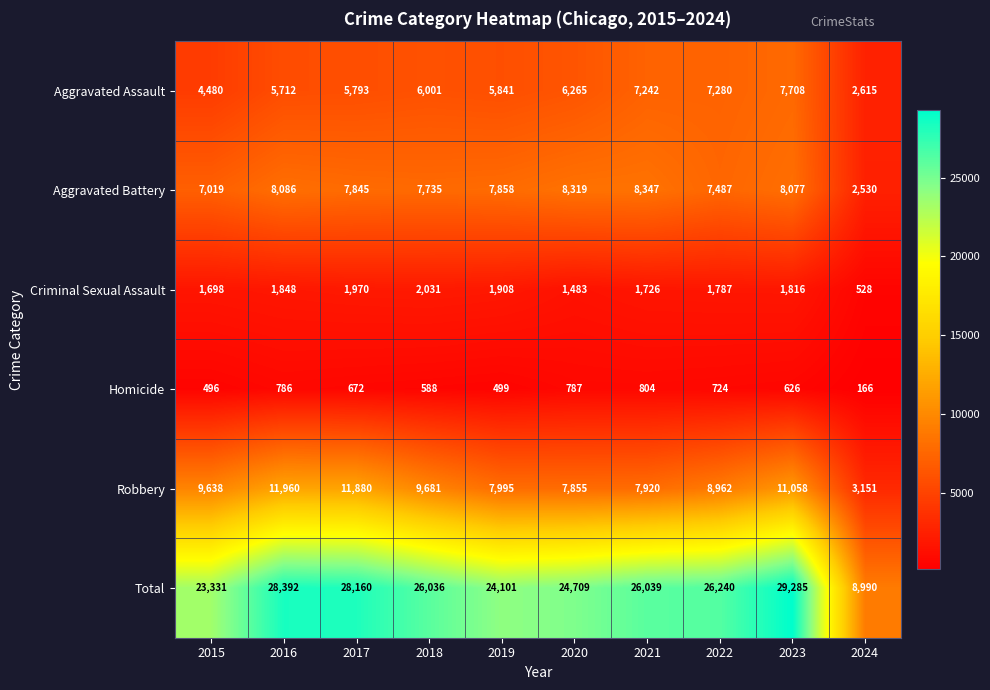

At which label does Aggravated Battery first exceed 7858?

2016